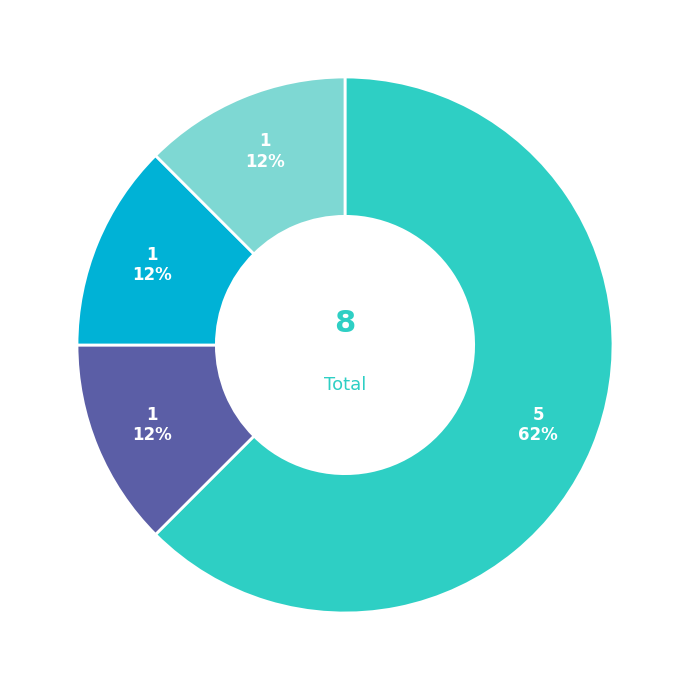

Is there any slice that represents more than half of the pie?

Yes